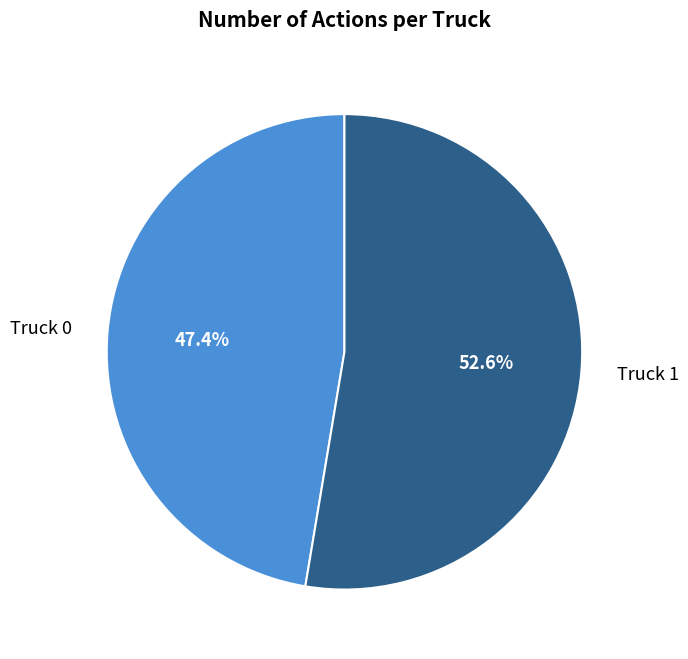

How much of the chart is everything except Truck 1?

47.4%